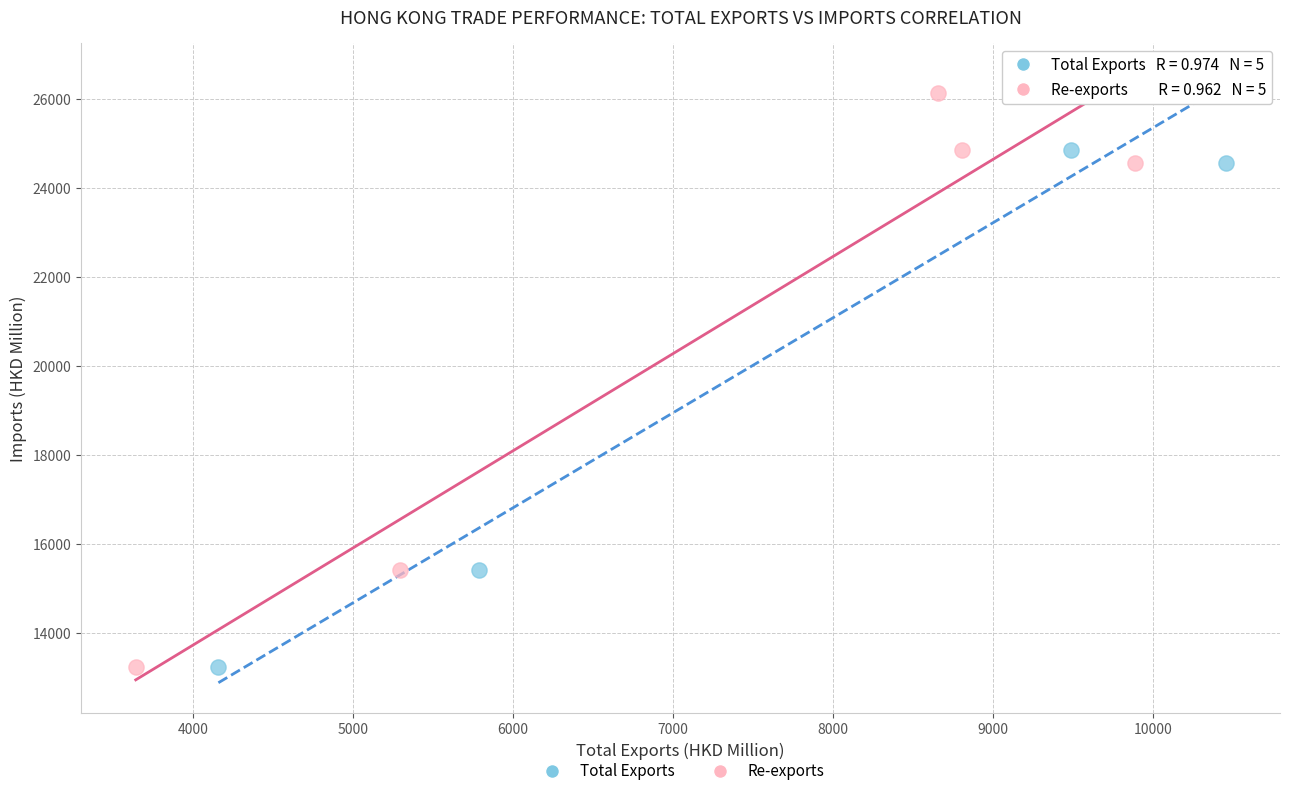

What are all the series names shown in the legend?

Total Exports, Re-exports